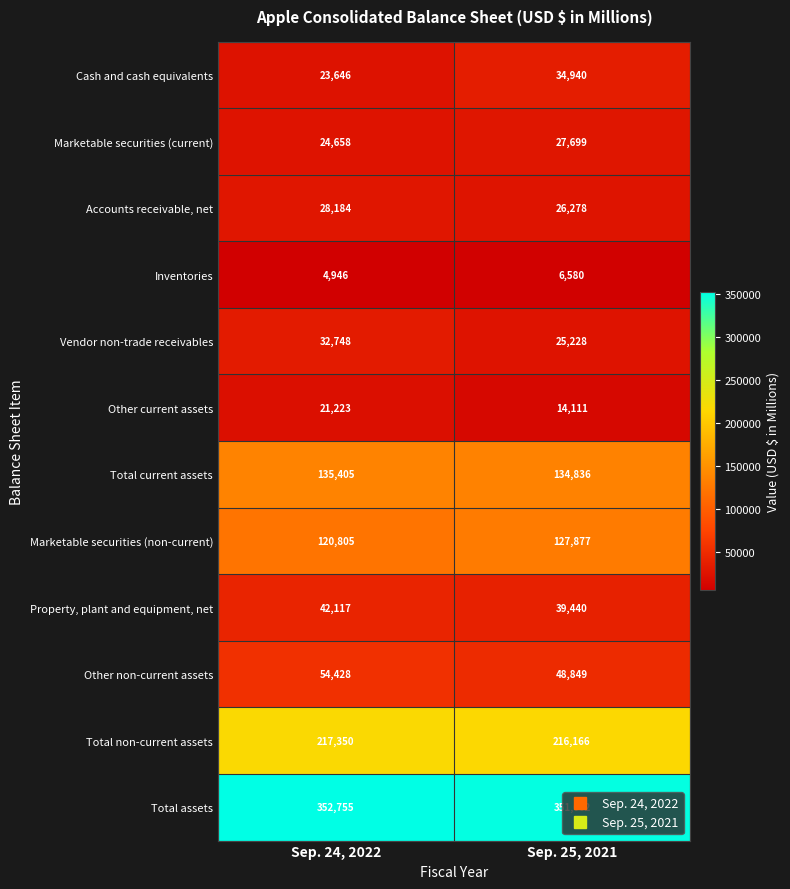

Rank the series at Sep. 25, 2021 from highest to lowest value.

Total assets, Total non-current assets, Total current assets, Marketable securities (non-current), Other non-current assets, Property, plant and equipment, net, Cash and cash equivalents, Marketable securities (current), Accounts receivable, net, Vendor non-trade receivables, Other current assets, Inventories